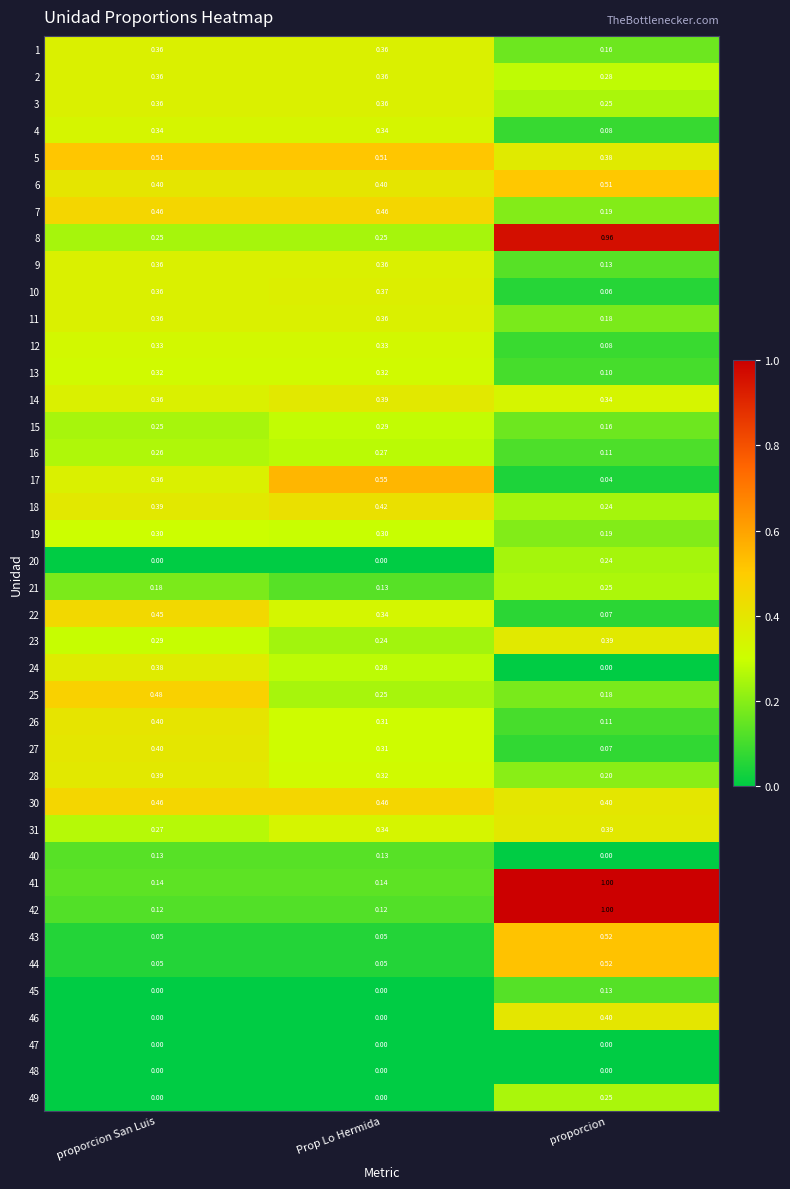

At which category is the sum across all series the highest?

proporcion San Luis